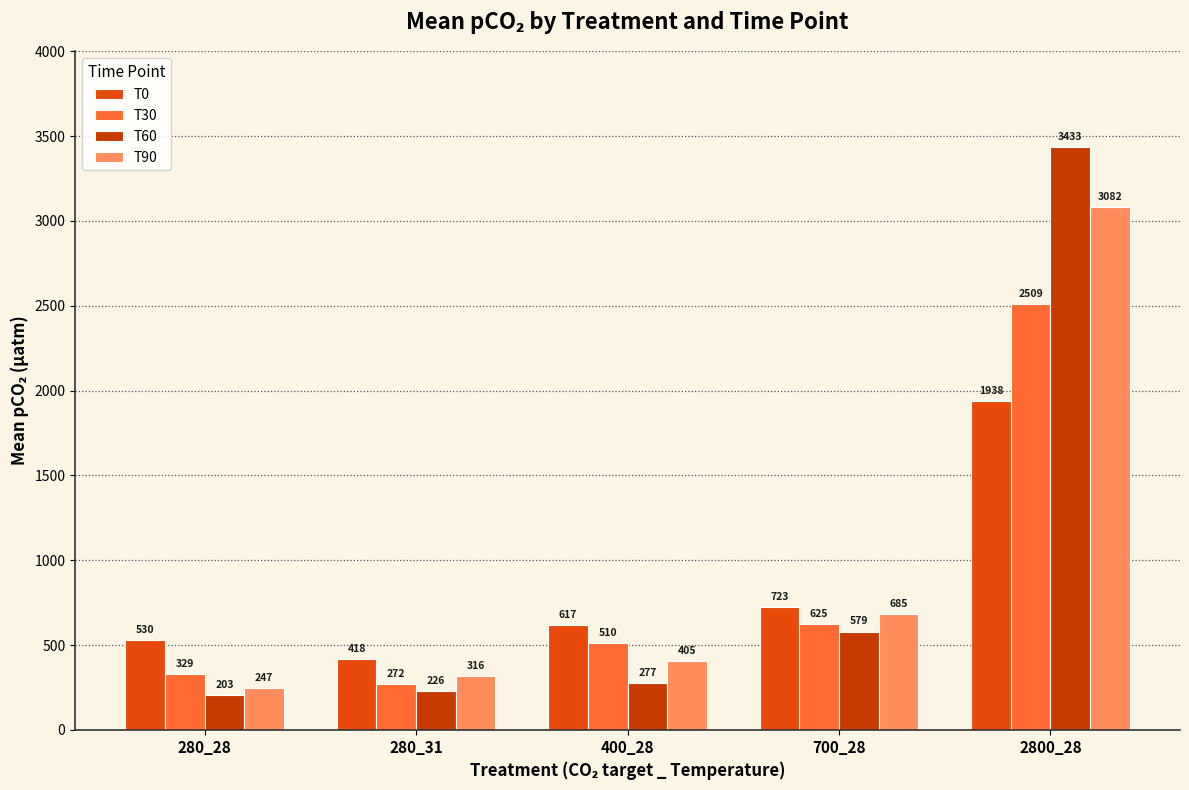

What is the difference between the maximum and minimum values in the T30 series?

2236.7